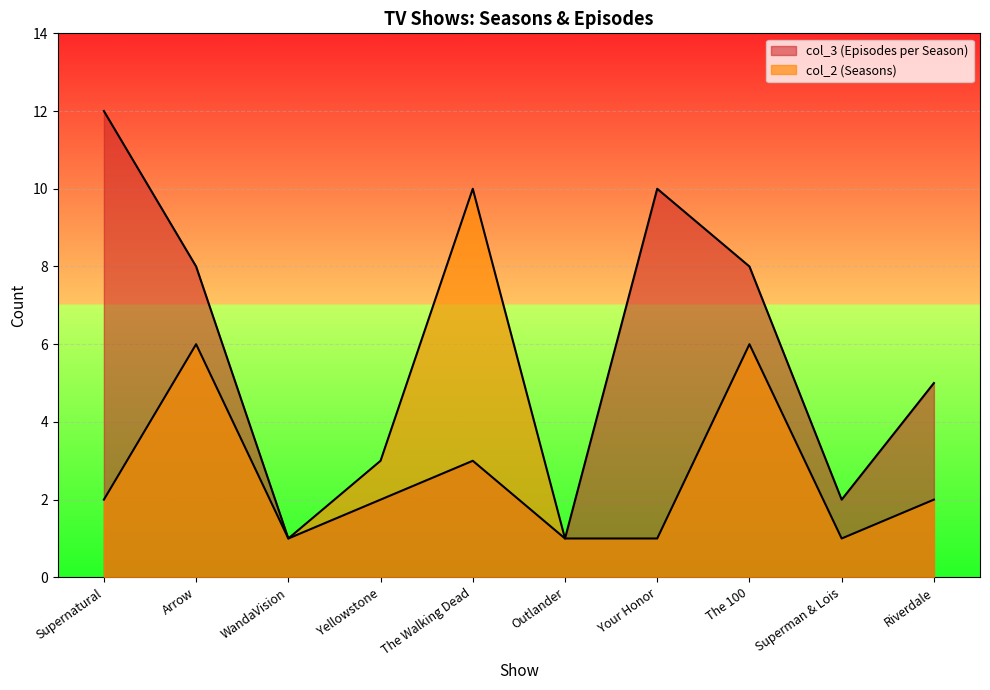

Where is the first local maximum for col_3?

The Walking Dead